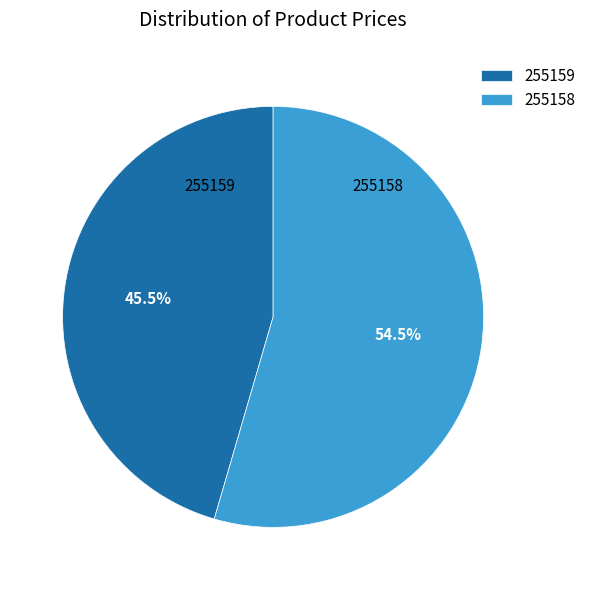

How much of the chart is everything except 255158?

45.5%